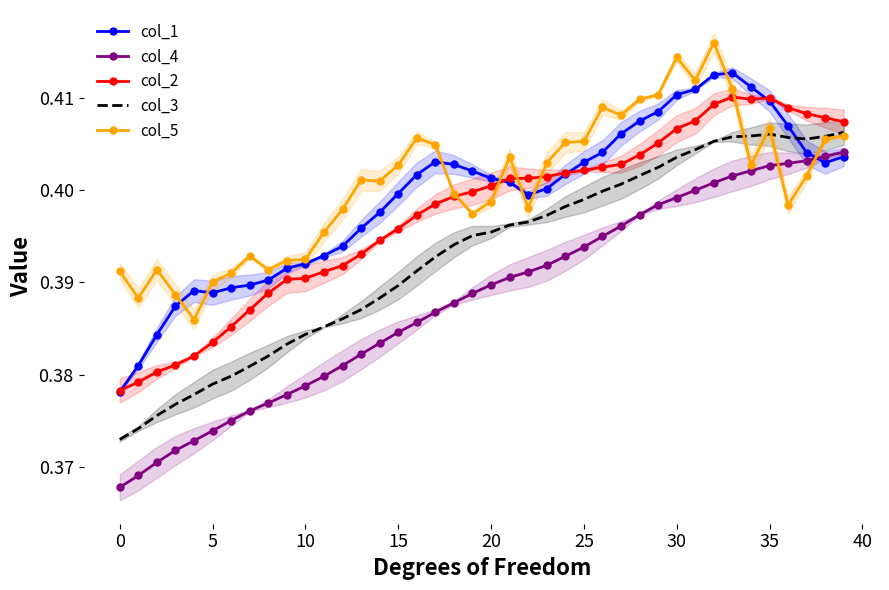

Is the value of col_4 at 21 greater than the value of col_2 at 23?

No